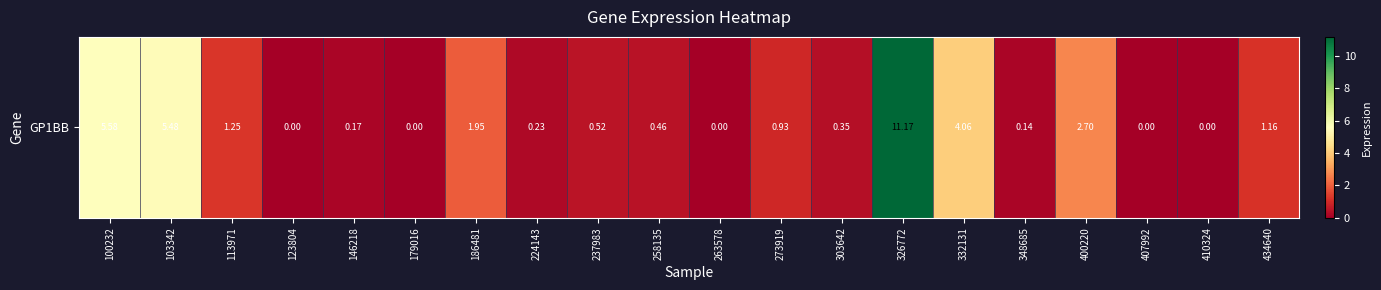

List the labels in order of value, largest first.

326772, 100232, 103342, 332131, 400220, 186481, 113971, 434640, 273919, 237983, 258135, 303642, 224143, 146218, 348685, 123804, 179016, 263578, 407992, 410324